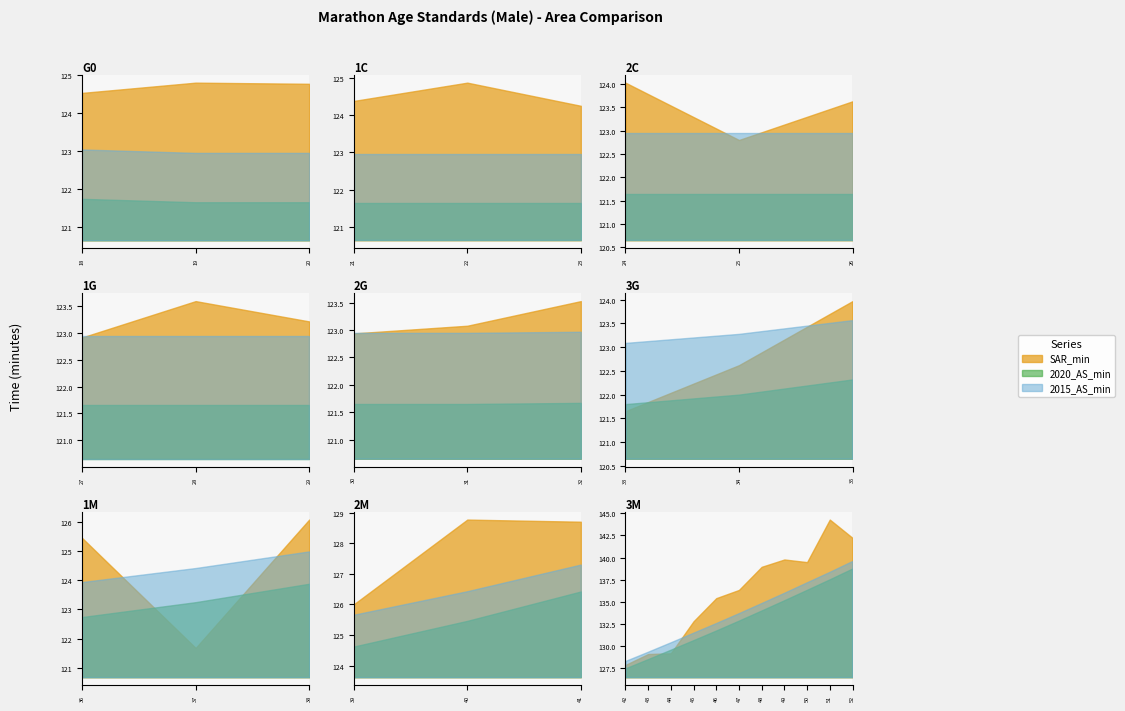

Which category has the highest value in the 2015_AS_min series?

52